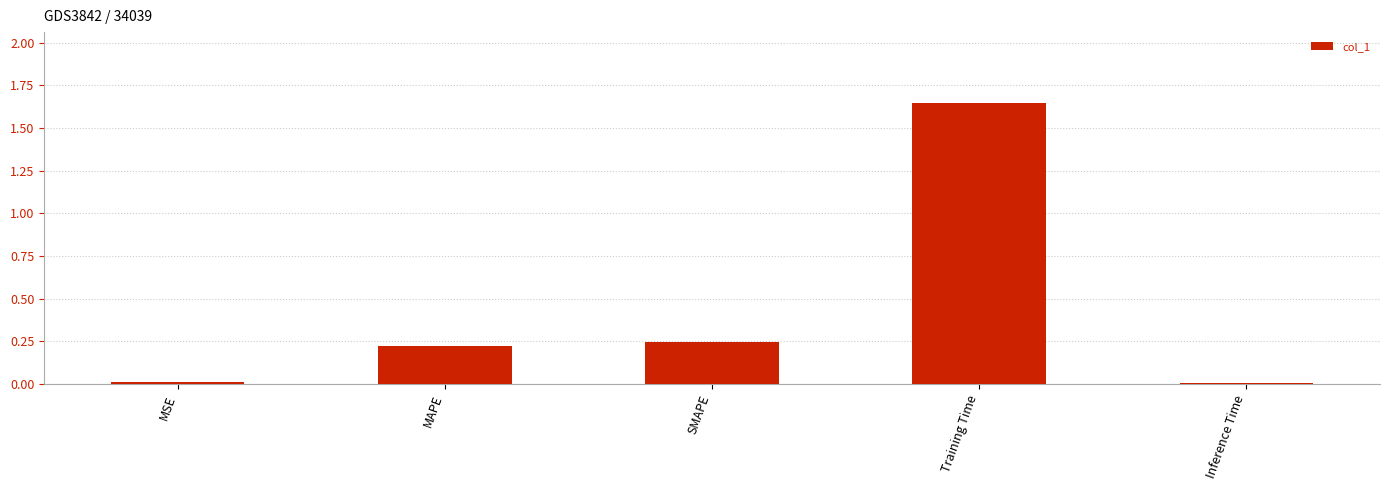

What is the sum of all values?

2.1